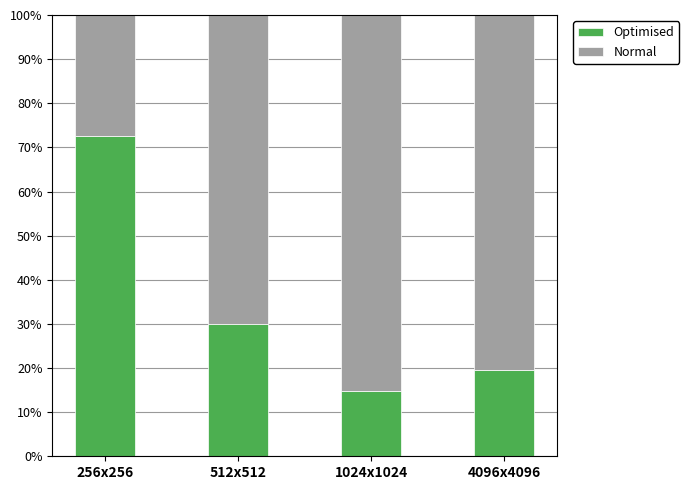

What is the difference between the maximum and minimum values in the Optimised series?

57.8